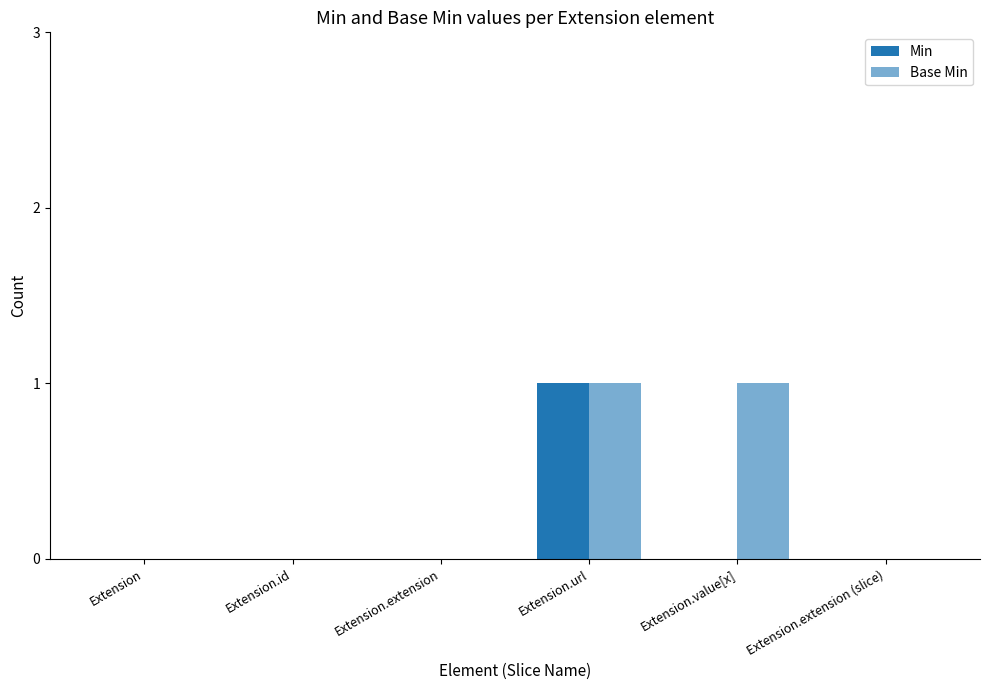

Does the chart contain stacked bars?

No